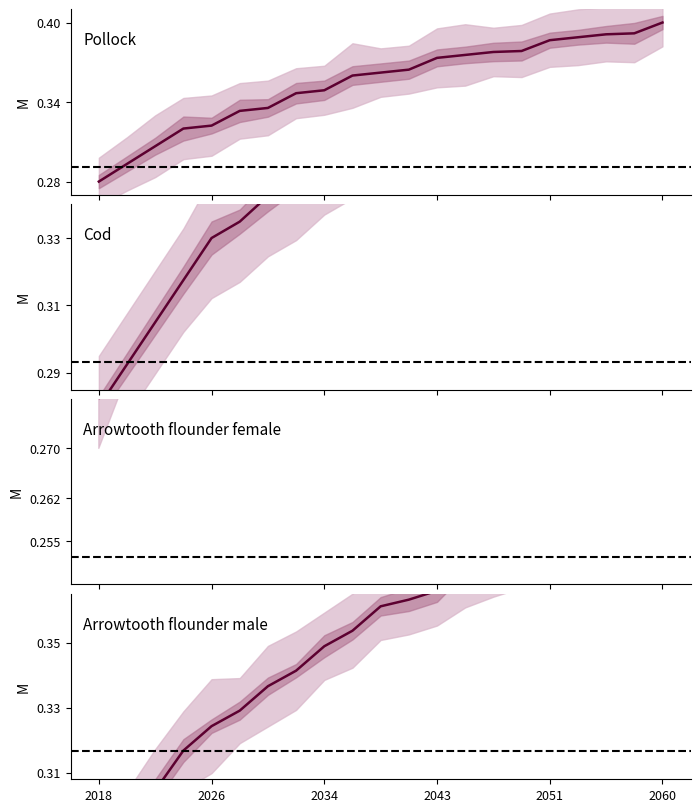

At which label is the value closest to 0?

2018